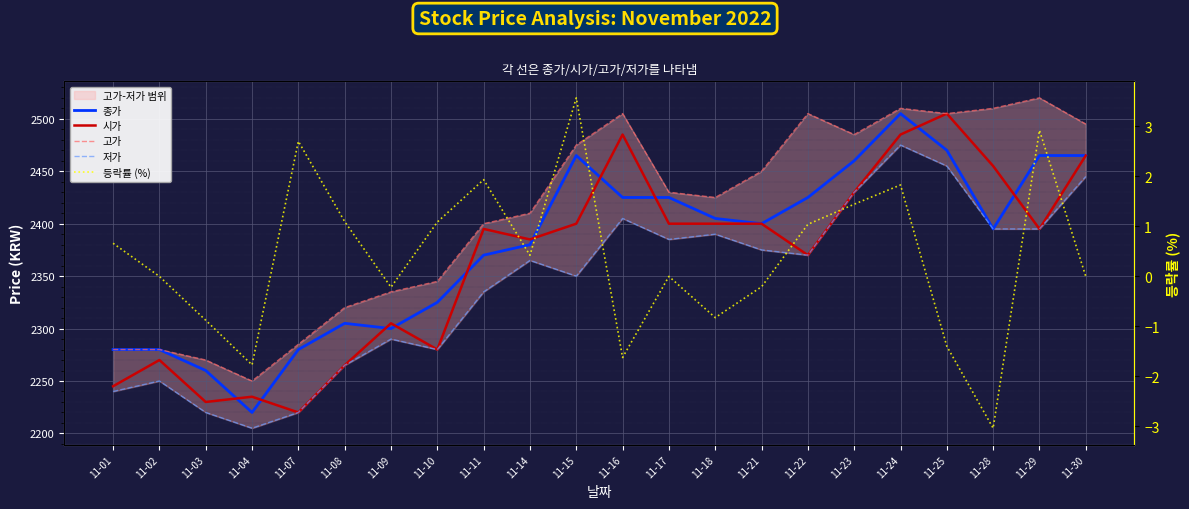

Rank the series by their maximum value, from highest to lowest.

고가, 종가, 시가, 저가, 등락률 (%)